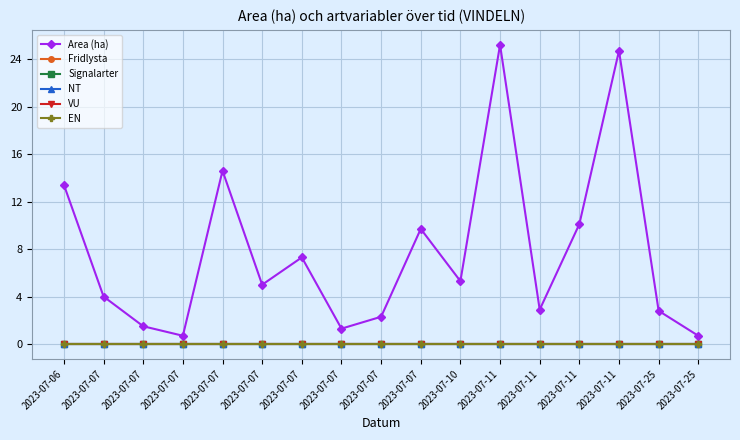

Which category has the highest value in the NT series?

2023-07-06